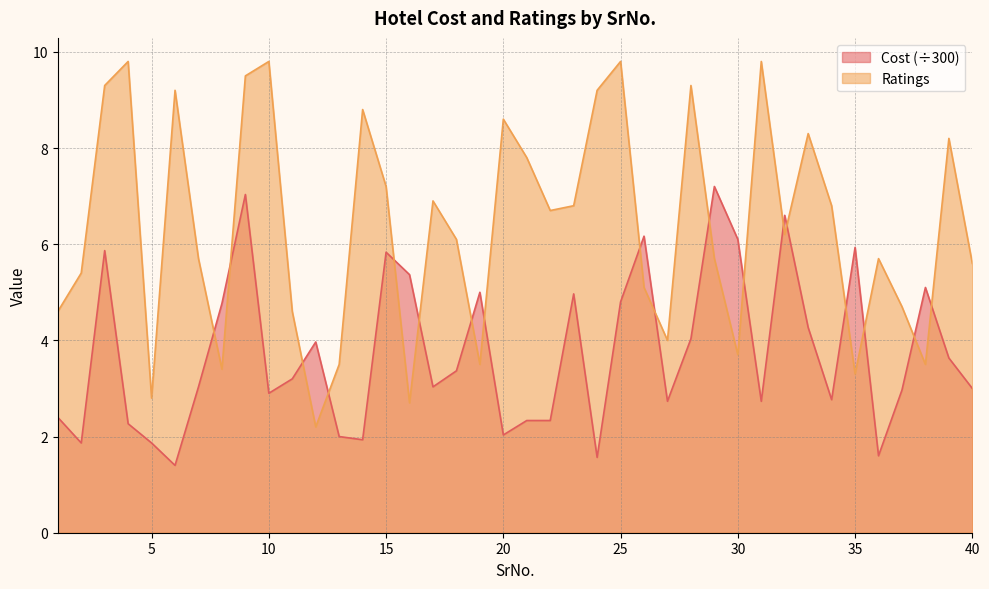

What is the difference between the Ratings values at 28 and 27?

5.3